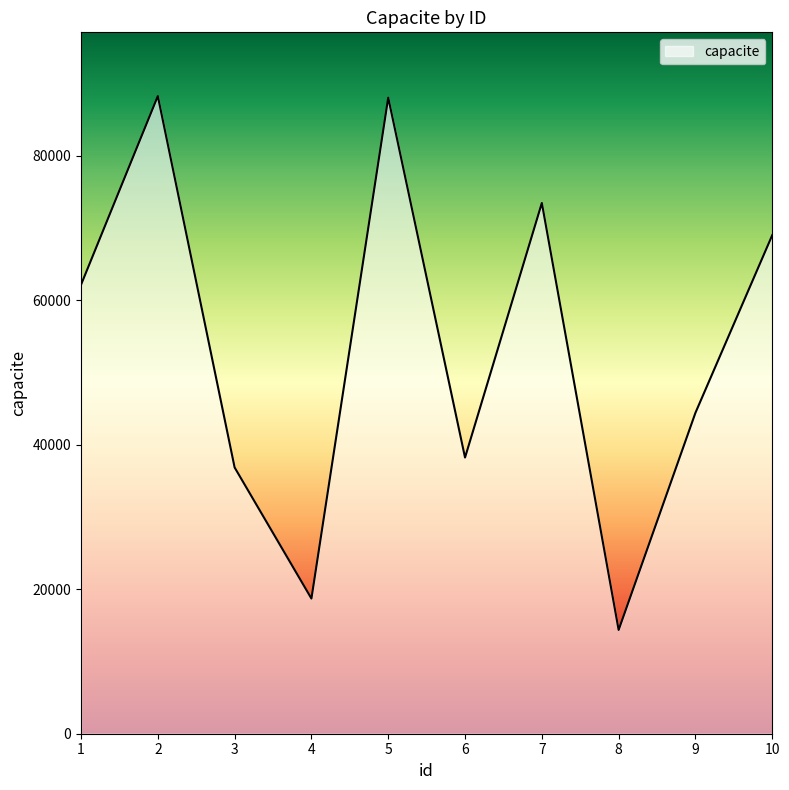

The value at 1 is 33124. True or false?

False